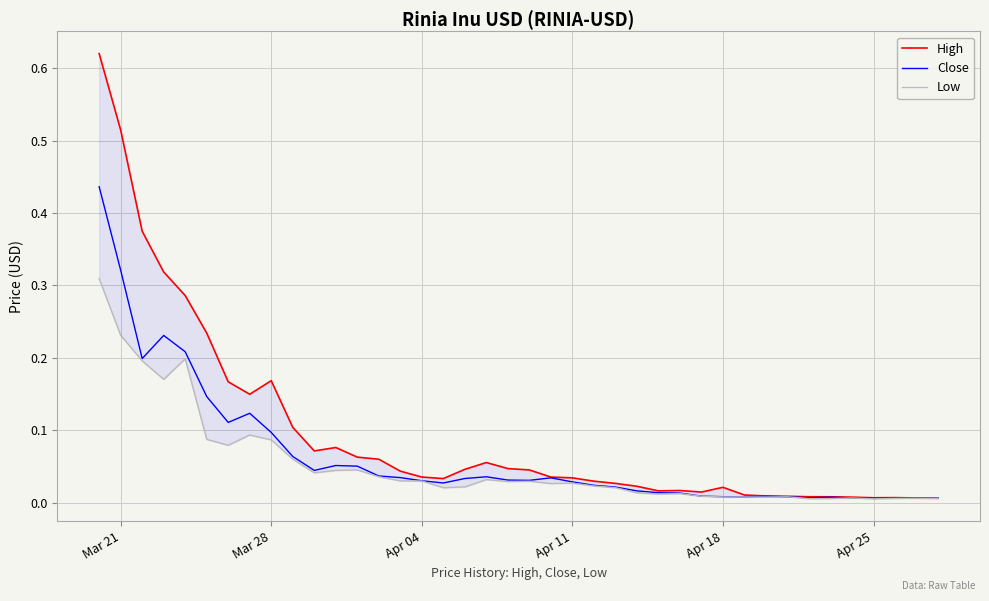

What are all the series names shown in the legend?

High, Close, Low